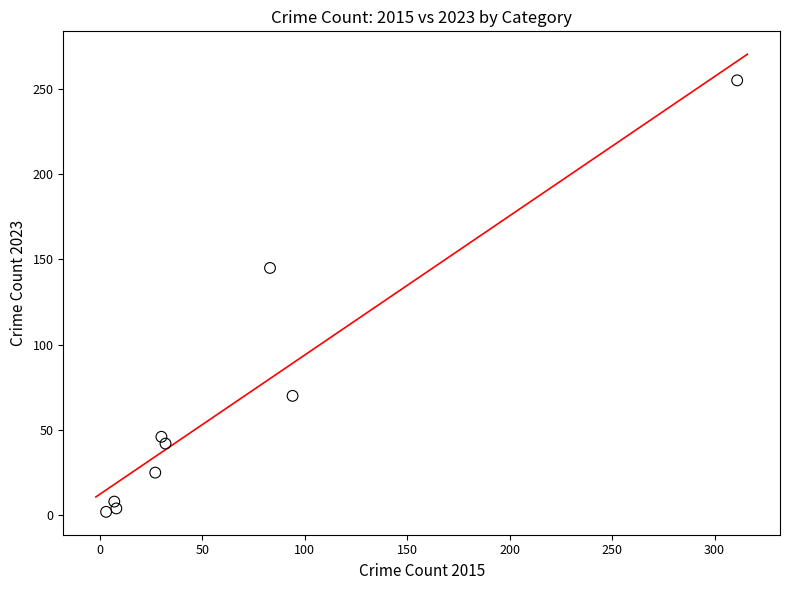

What Y value in the scatter plot is closest to 128?

145